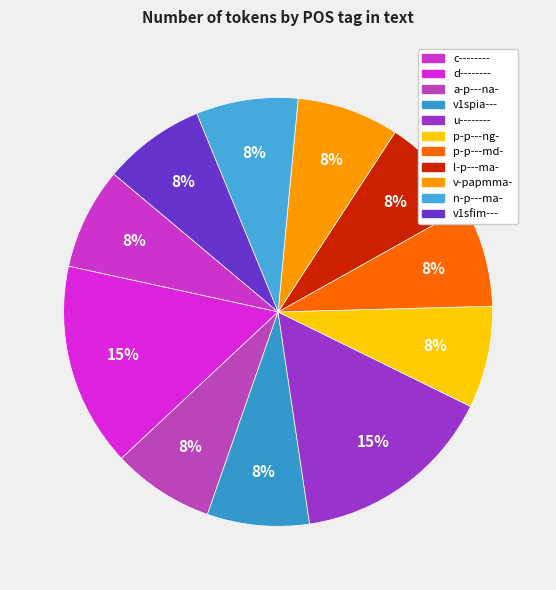

How many segments does this pie chart have?

11